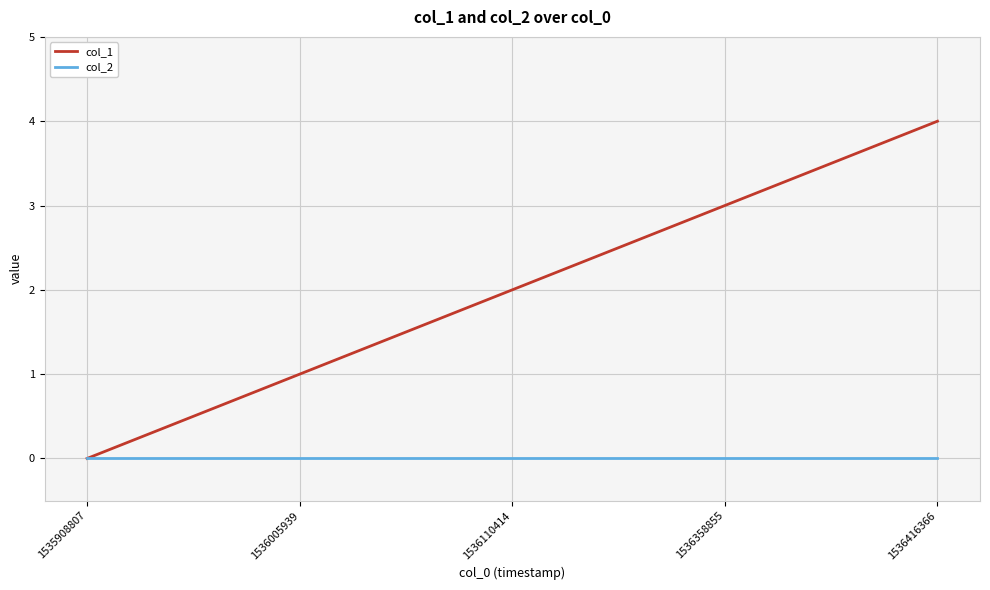

What is the maximum value shown in the chart?

4